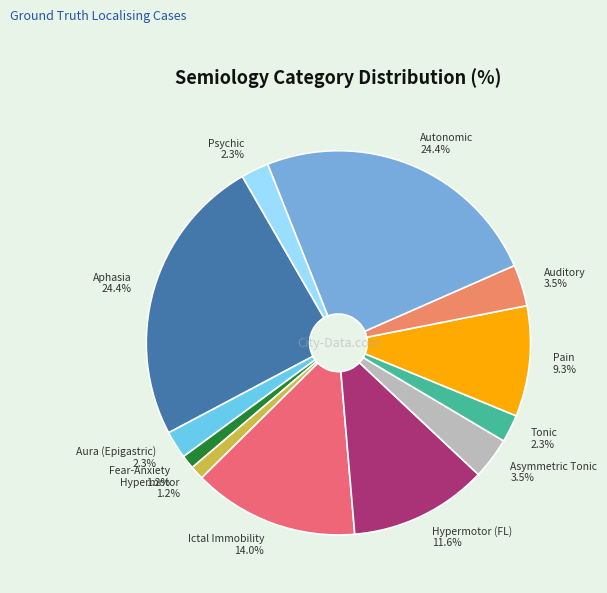

Is Psychic 2.3% the majority of the pie?

No